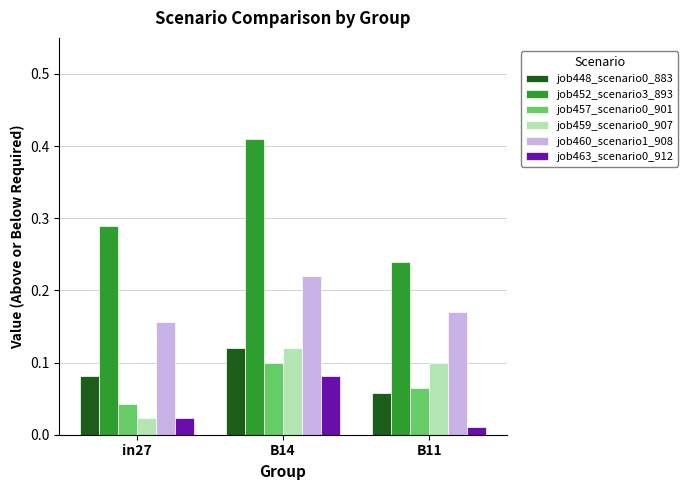

What is the label of the 3rd bar from the right?

in27